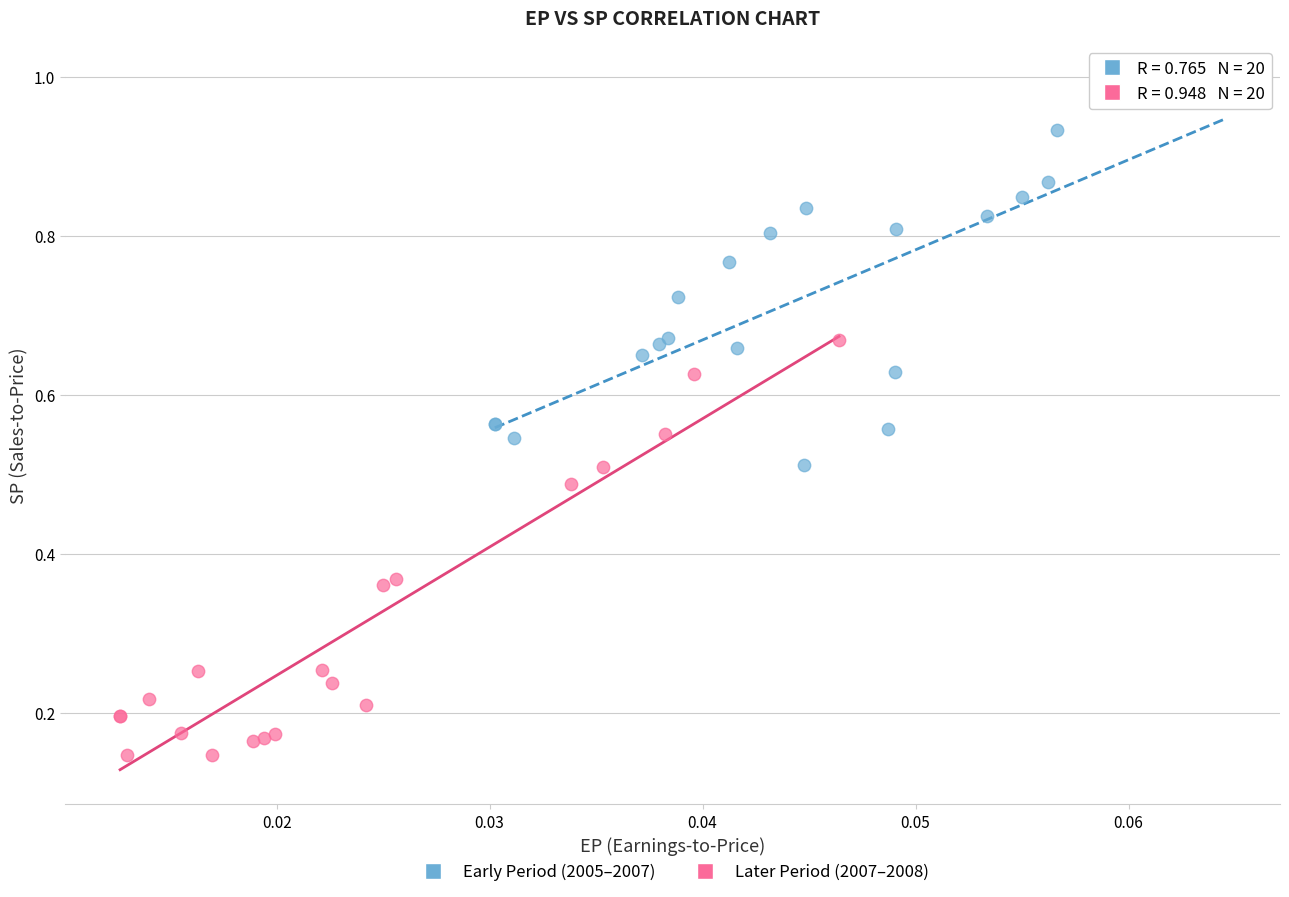

Which series contains the lowest Y value?

Later Period (2007–2008)